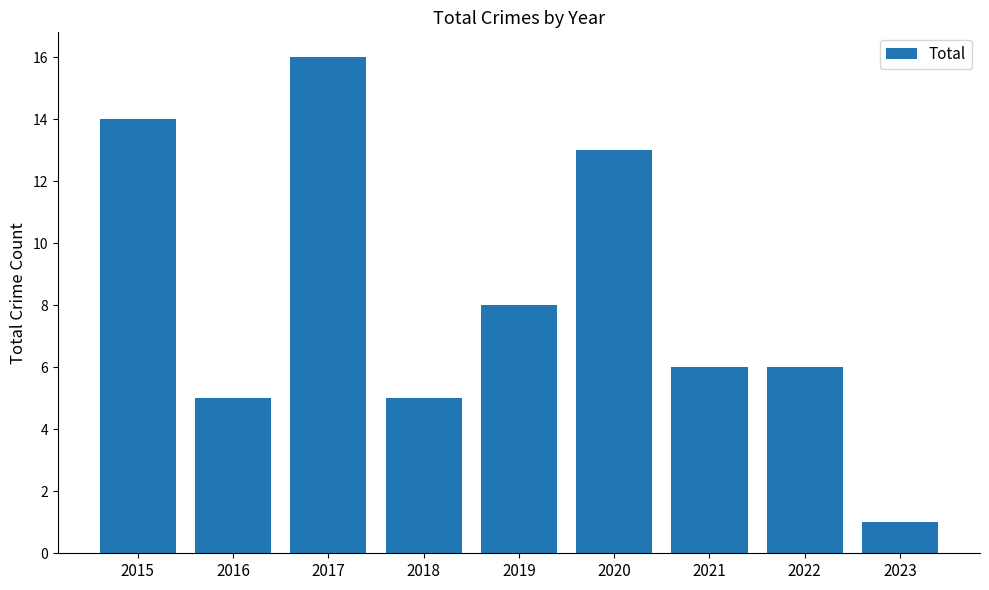

Is it true that the value at 2017 is 16?

True